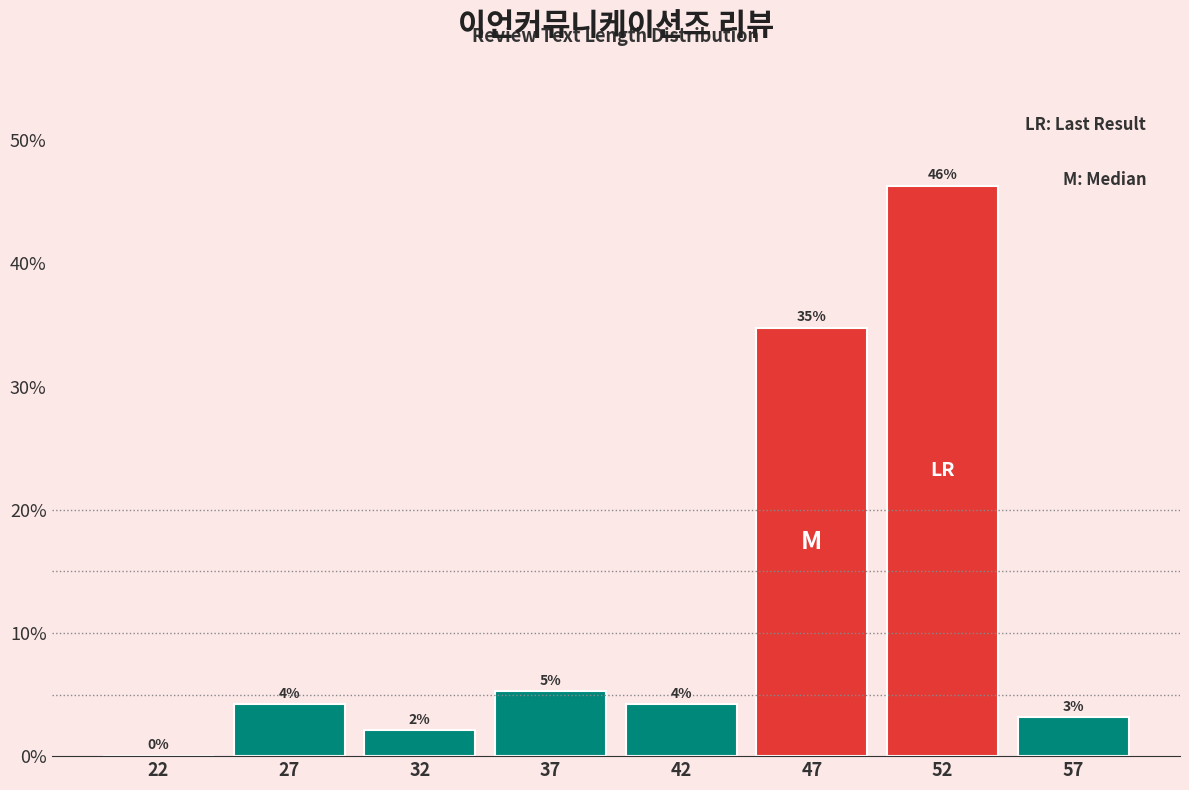

Are the bars horizontal?

No